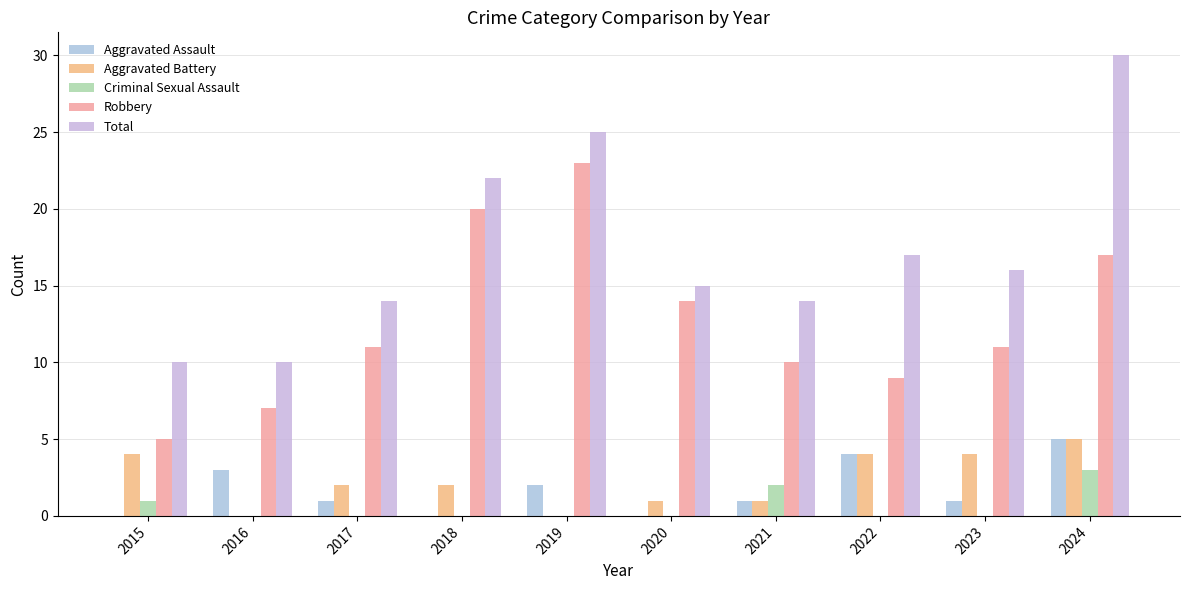

What is the total value across all series at 2017?

28